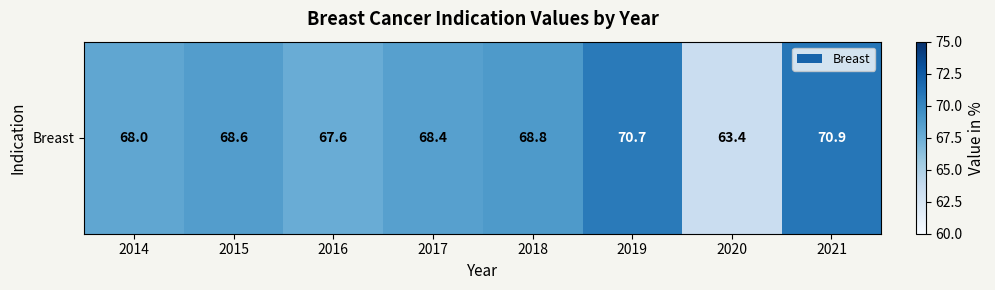

Where does the data first go above 68?

2015